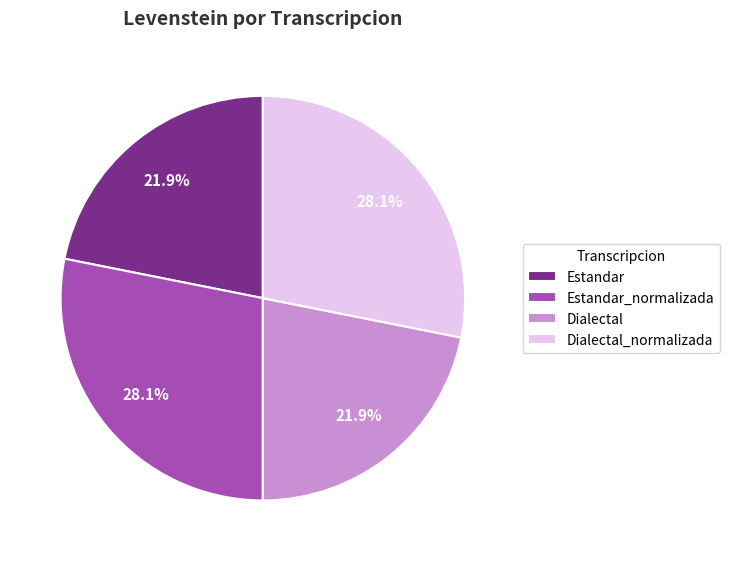

What percentage do Dialectal_normalizada and Estandar together represent?

50.0%